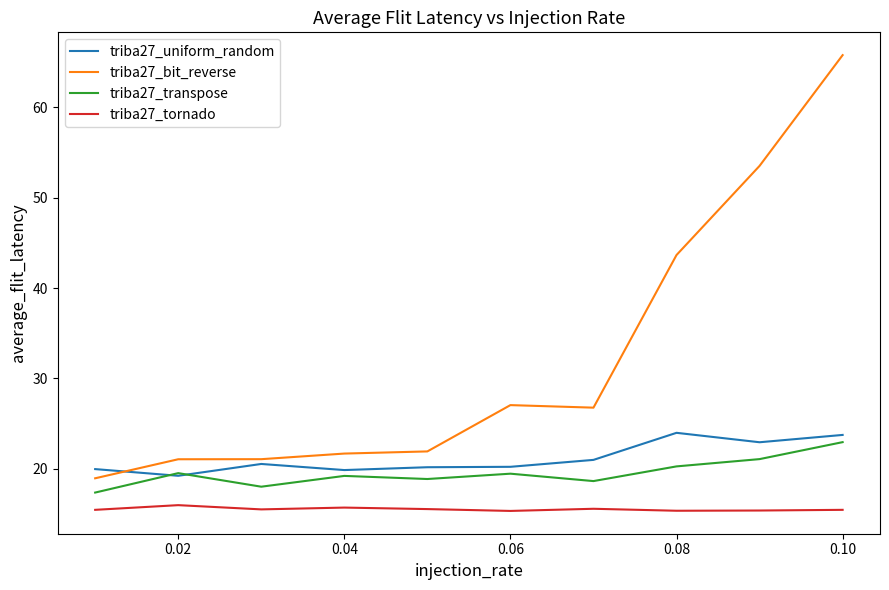

What is the greatest value displayed?

65.8